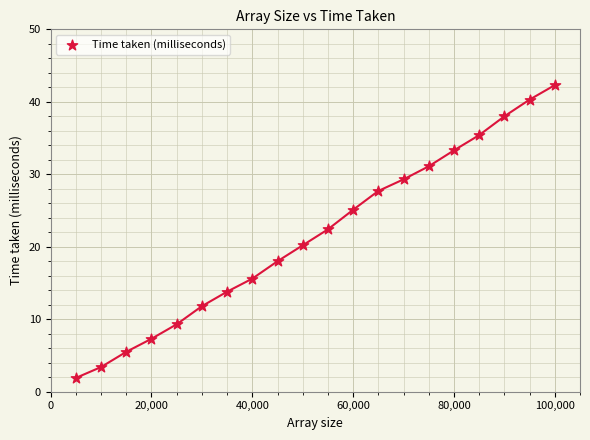

What is the range of Y values (max minus min)?

40.4